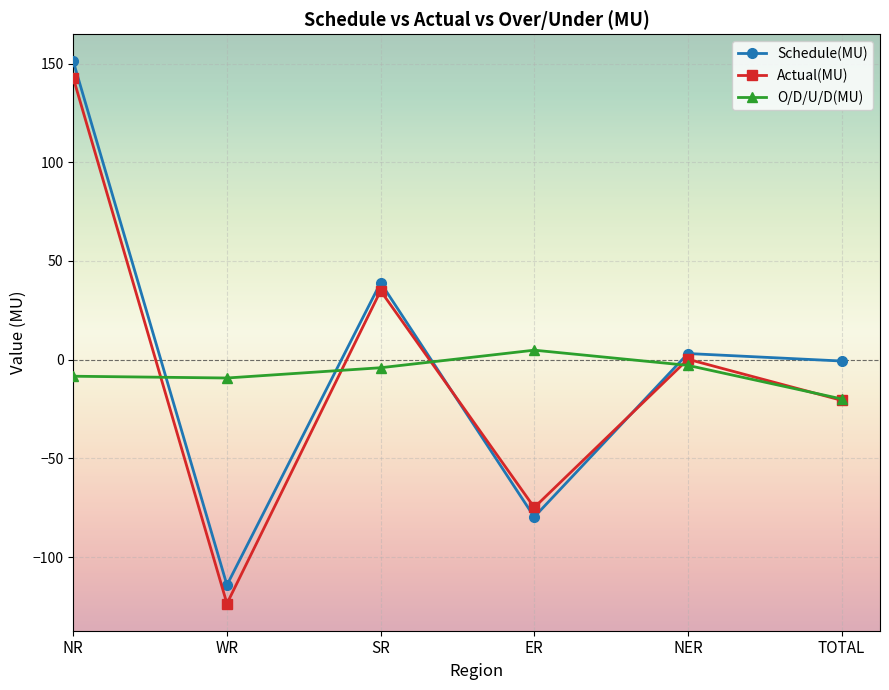

Where is the first local minimum for O/D/U/D(MU)?

WR